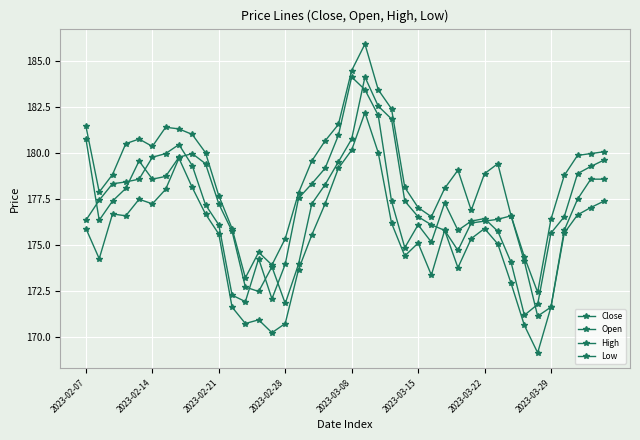

True or false: High and Close intersect in this chart.

False